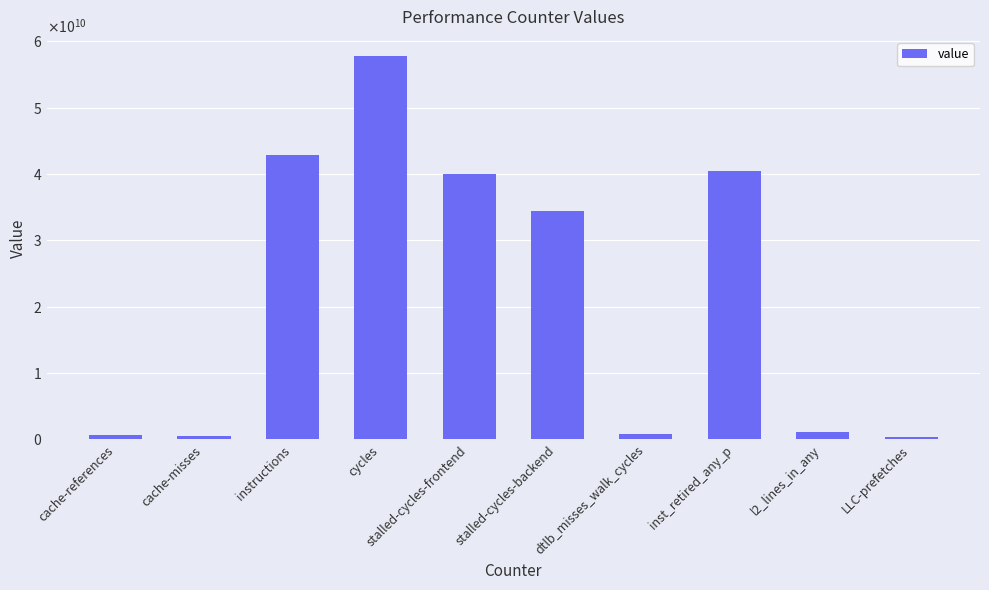

Does the chart contain any negative values?

No